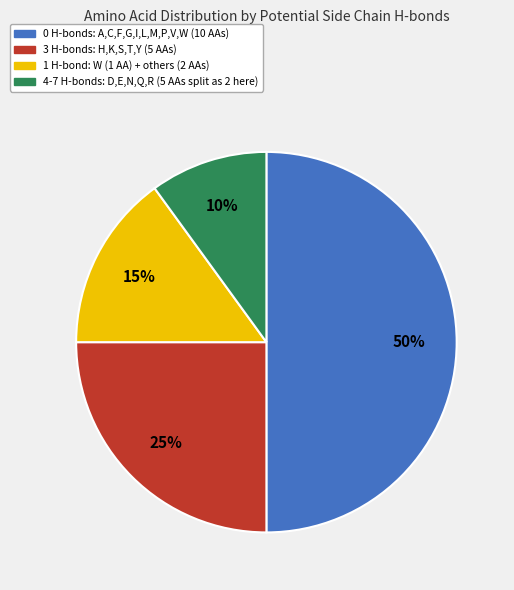

To the nearest percent, what is the average slice percentage?

25%